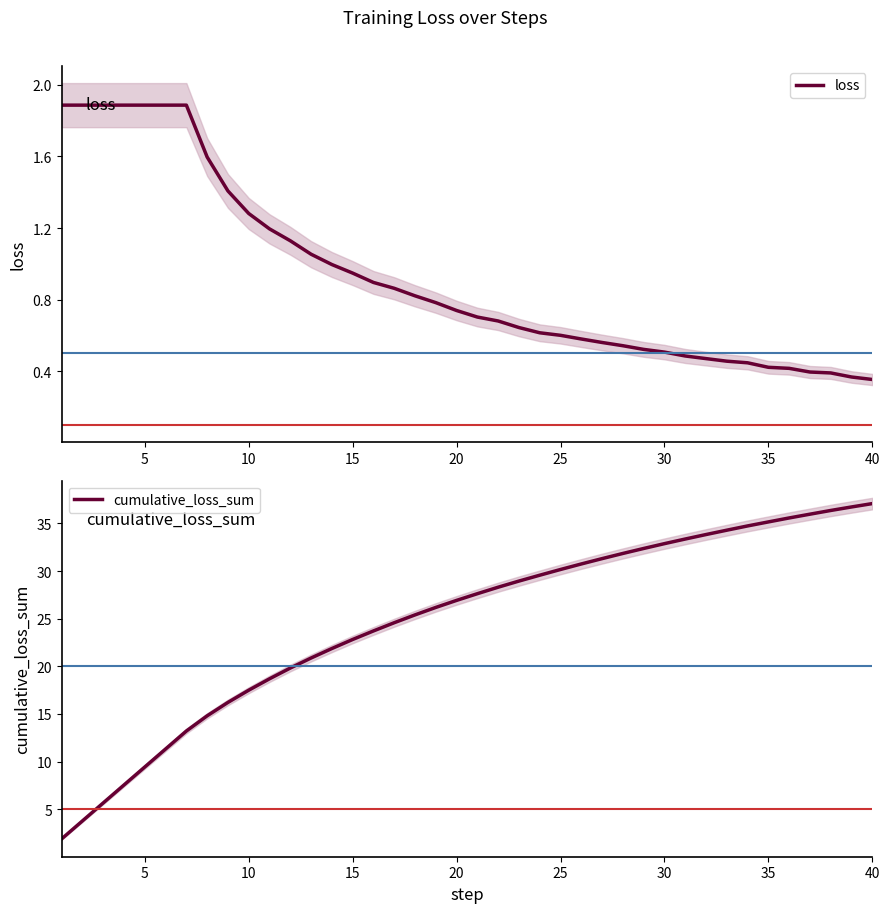

Reading left to right, what are all the values shown in this chart?

loss: 1.9	1.9	1.9	1.9	1.9	1.9	1.9	1.6	1.4	1.3	1.2	1.1	1.1	1.0	0.9	0.9	0.9	0.8	0.8	0.7	0.7	0.7	0.6	0.6	0.6	0.6	0.6	0.5	0.5	0.5	0.5	0.5	0.5	0.4	0.4	0.4	0.4	0.4	0.4	0.4
cumulative_loss_sum: 1.9	3.8	5.7	7.5	9.4	11.3	13.2	14.8	16.2	17.5	18.7	19.8	20.9	21.9	22.8	23.7	24.6	25.4	26.2	26.9	27.6	28.3	28.9	29.6	30.2	30.7	31.3	31.8	32.4	32.9	33.4	33.8	34.3	34.7	35.2	35.6	36.0	36.4	36.7	37.1